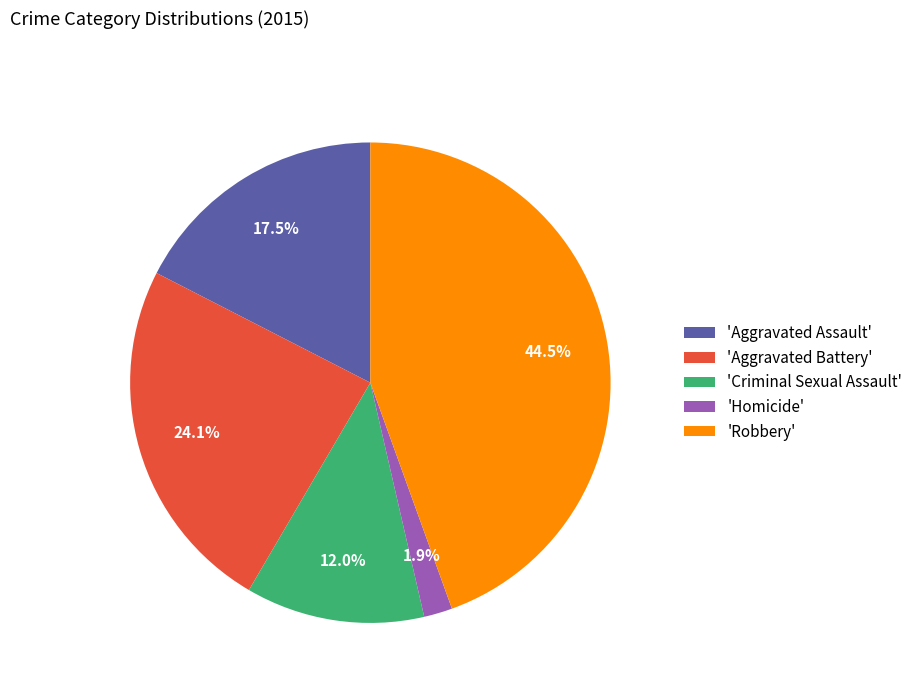

What percentage do 'Aggravated Assault' and 'Homicide' together represent?

19.4%